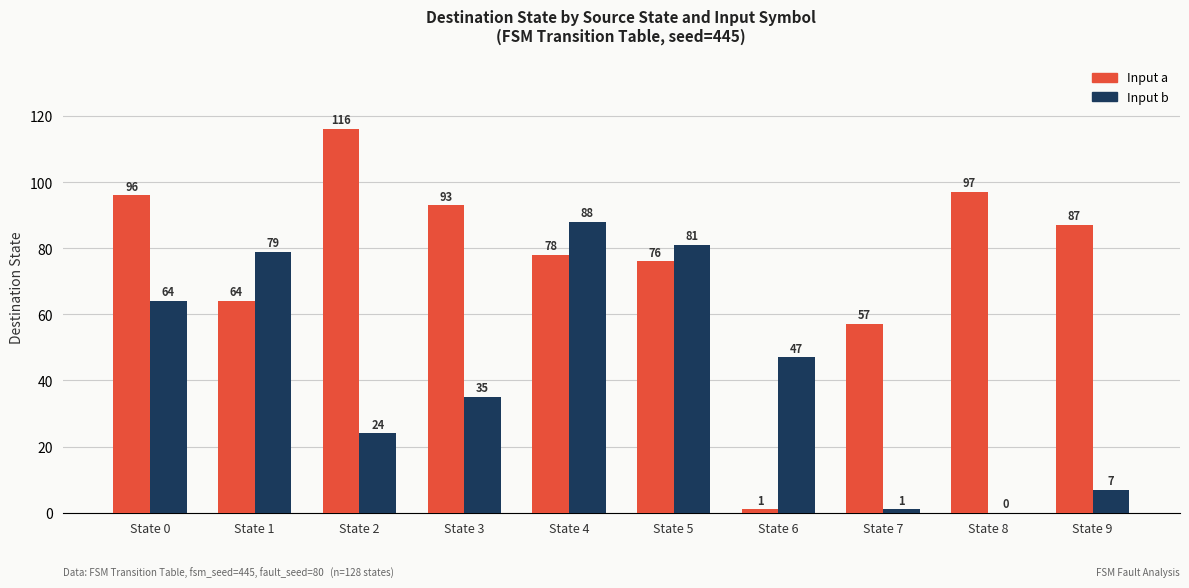

Where is Input a nearest to the value 58?

State 7